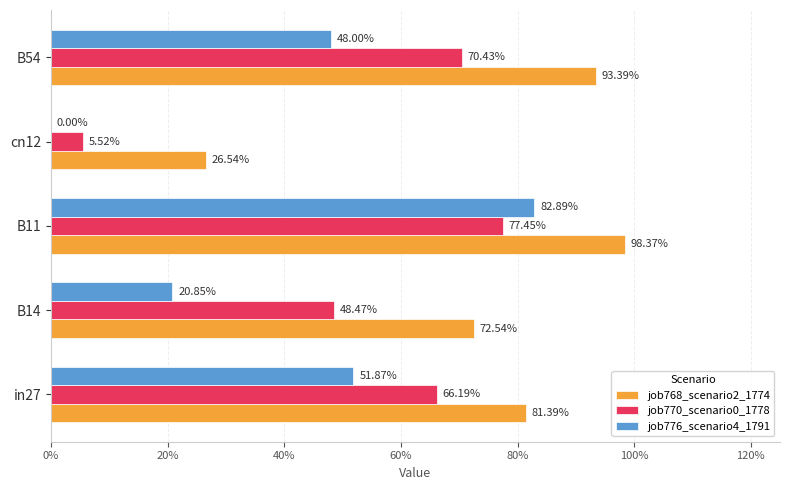

What are all the series names shown in the legend?

job768_scenario2_1774, job770_scenario0_1778, job776_scenario4_1791